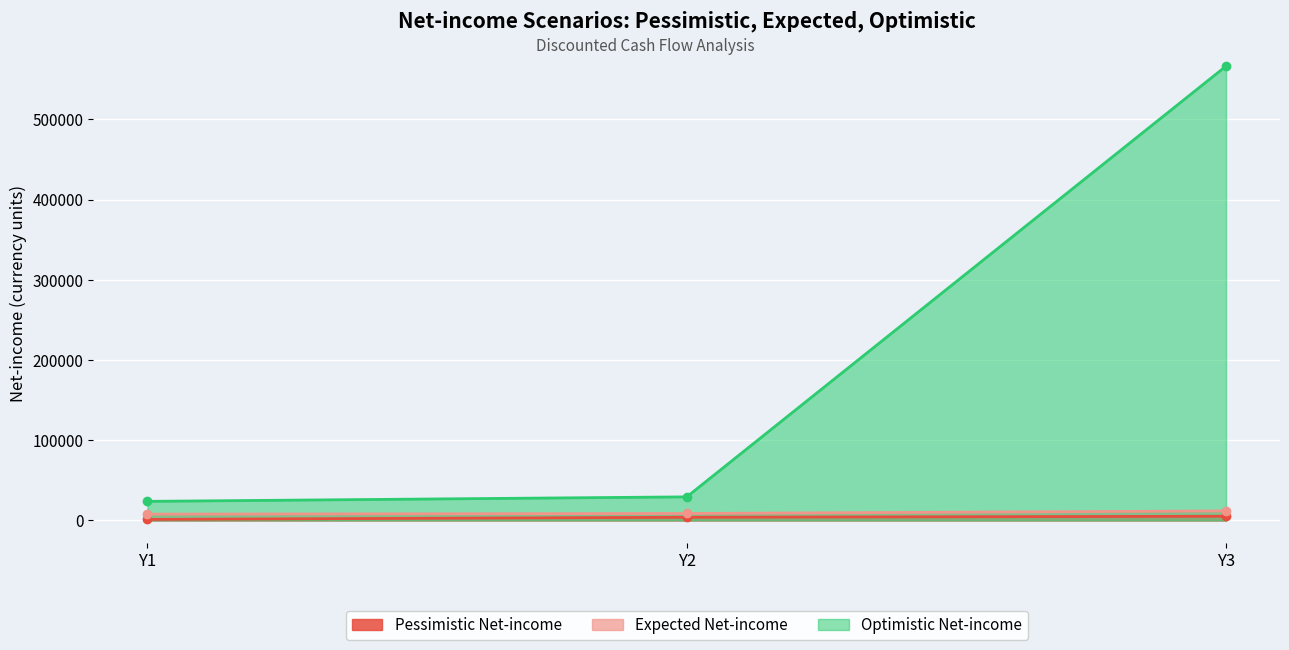

Which series has the widest spread of values?

Optimistic Net-income